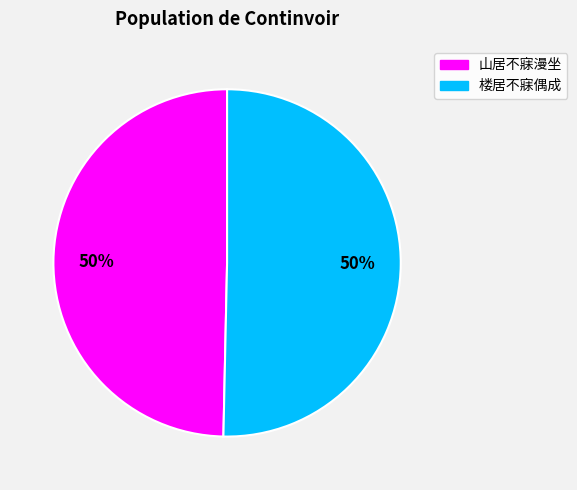

How many segments does this pie chart have?

2